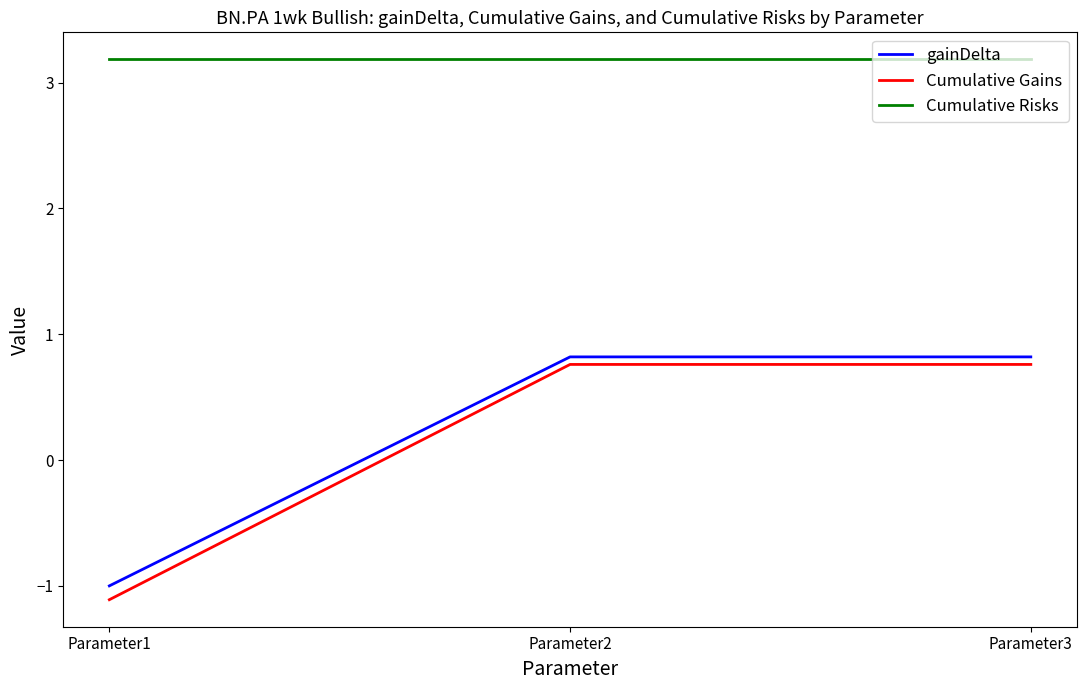

What is the total value across all series at Parameter3?

4.8